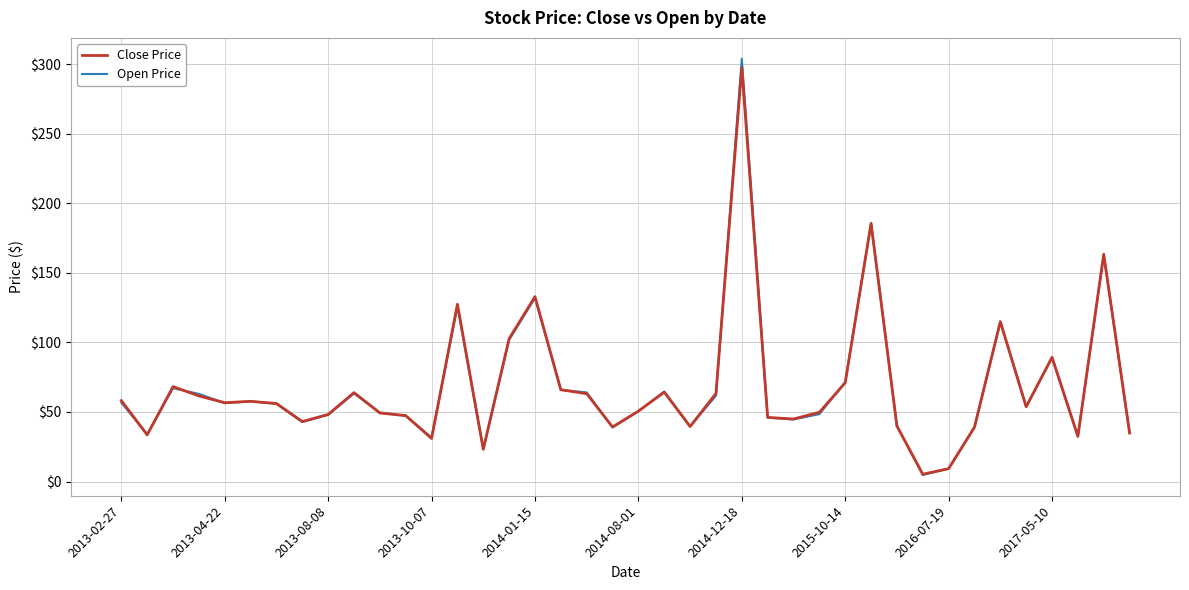

Is this an area chart (filled region under the line)?

No